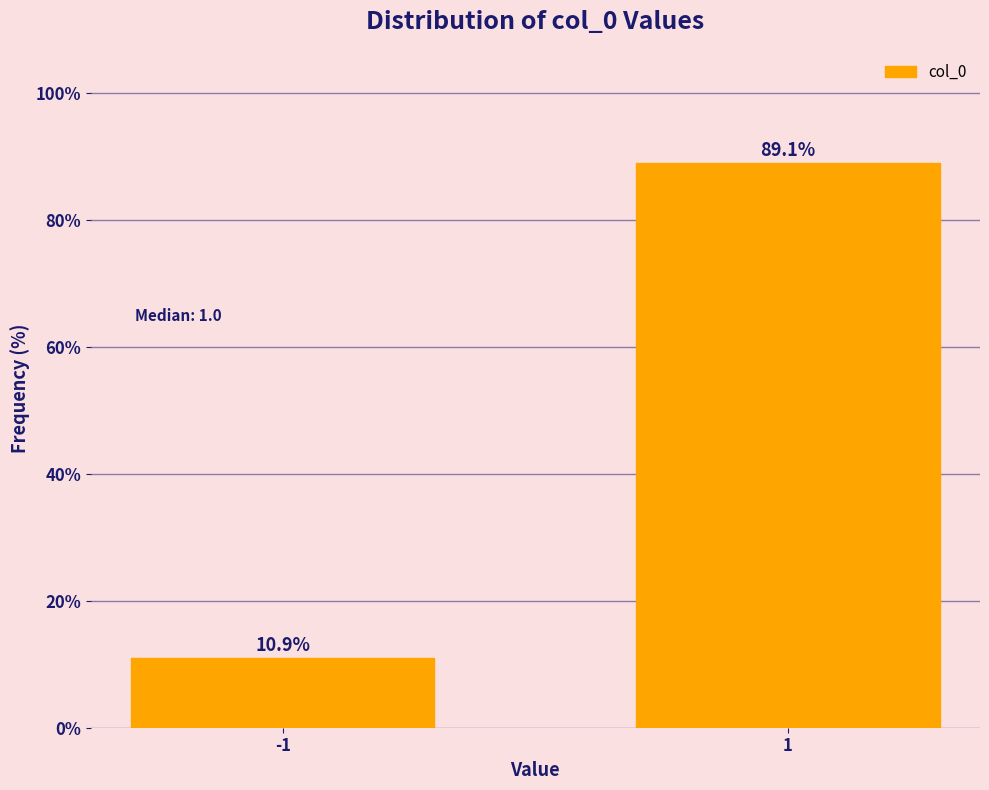

Reading left to right, extract all data points from this chart.

-1=10.9	1=89.1